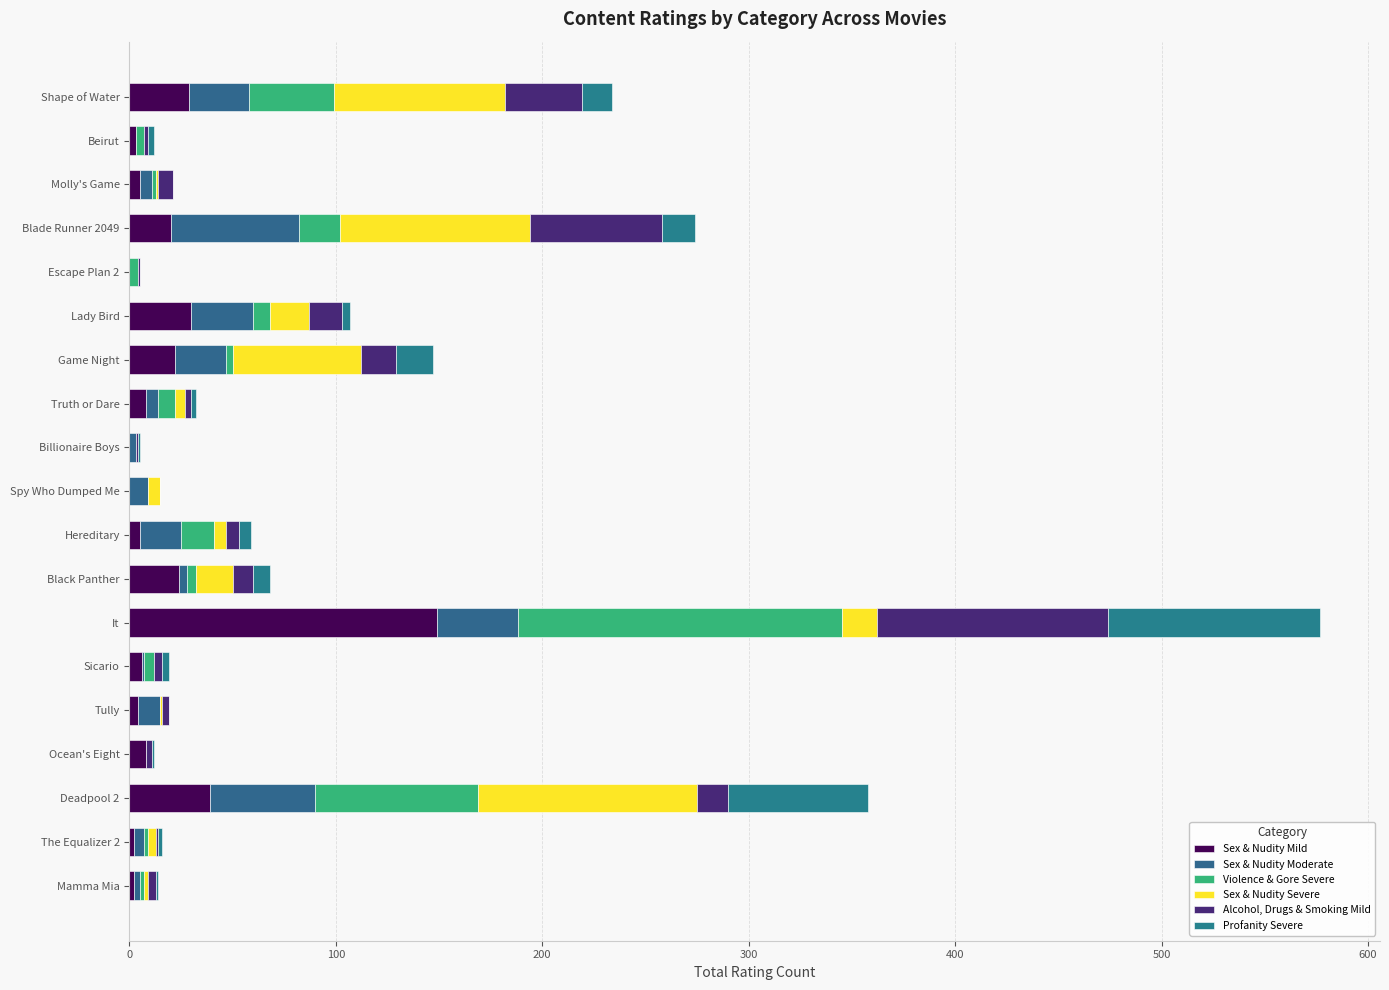

How many distinct data groups are displayed?

6